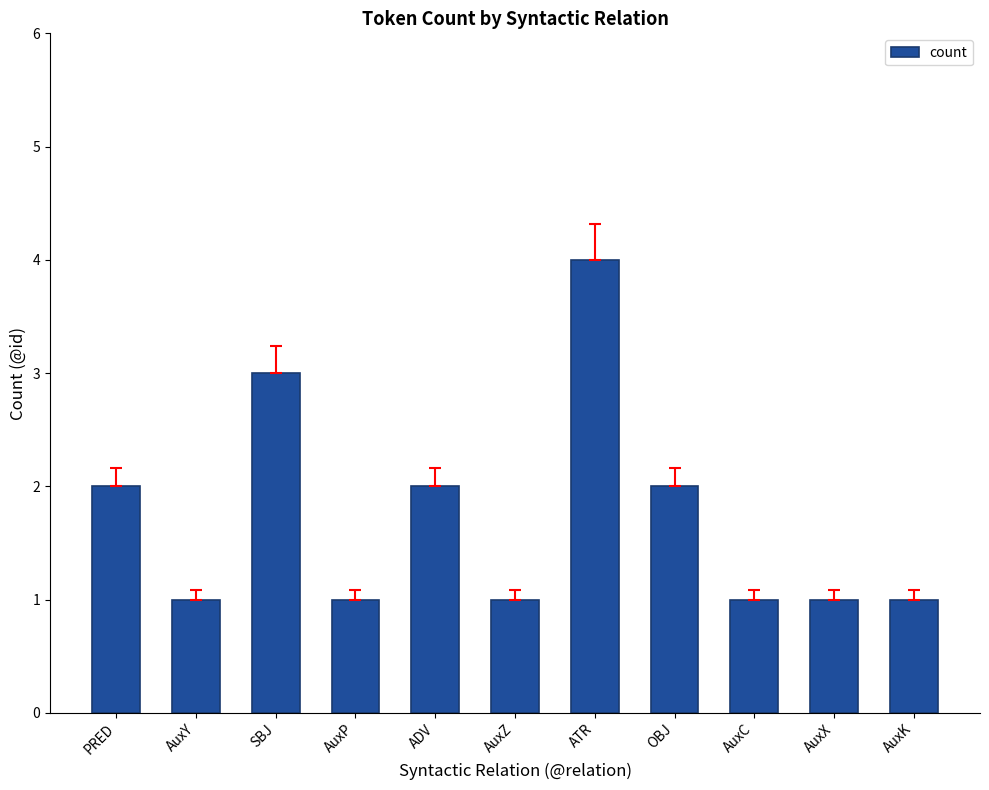

What is the greatest value displayed?

4